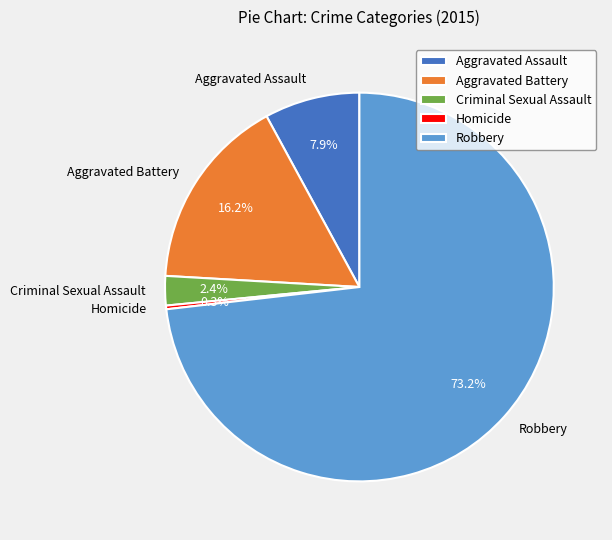

True or false: Criminal Sexual Assault accounts for 12% of the total.

False